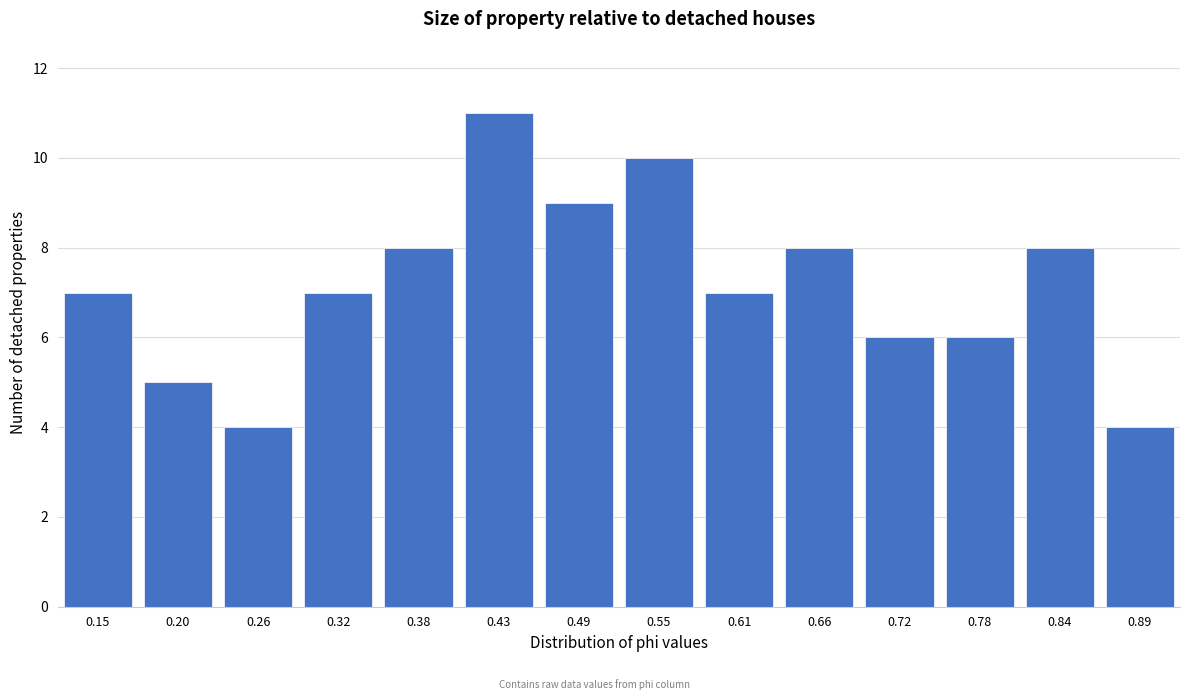

Reading right to left, list all the values displayed in this chart.

4	8	6	6	8	7	10	9	11	8	7	4	5	7